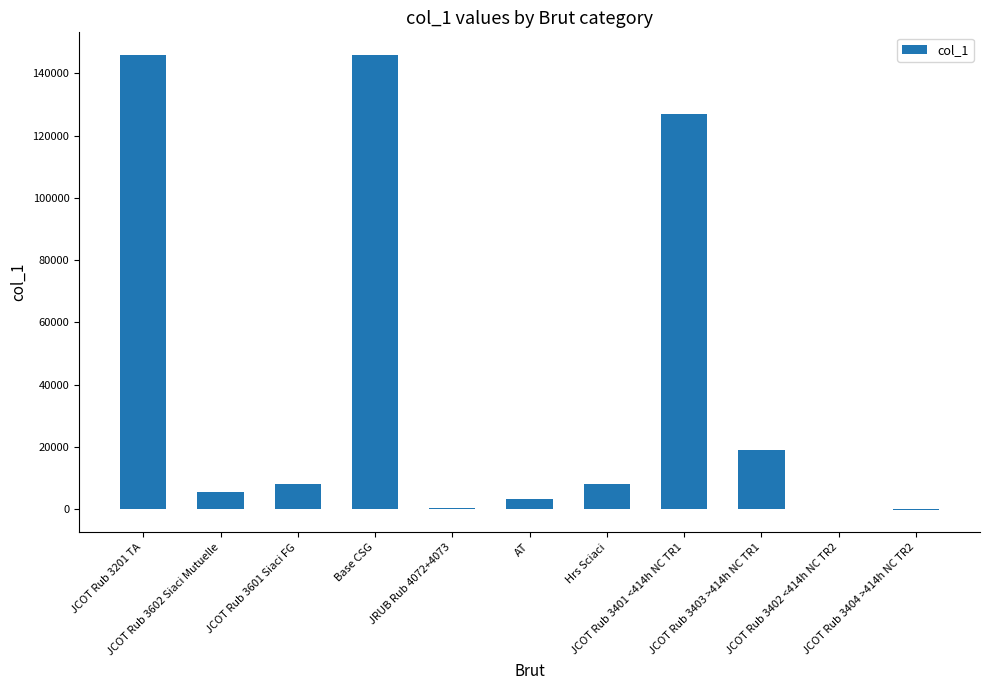

The chart shows a value of 145779.2 at Base CSG. True or false?

True